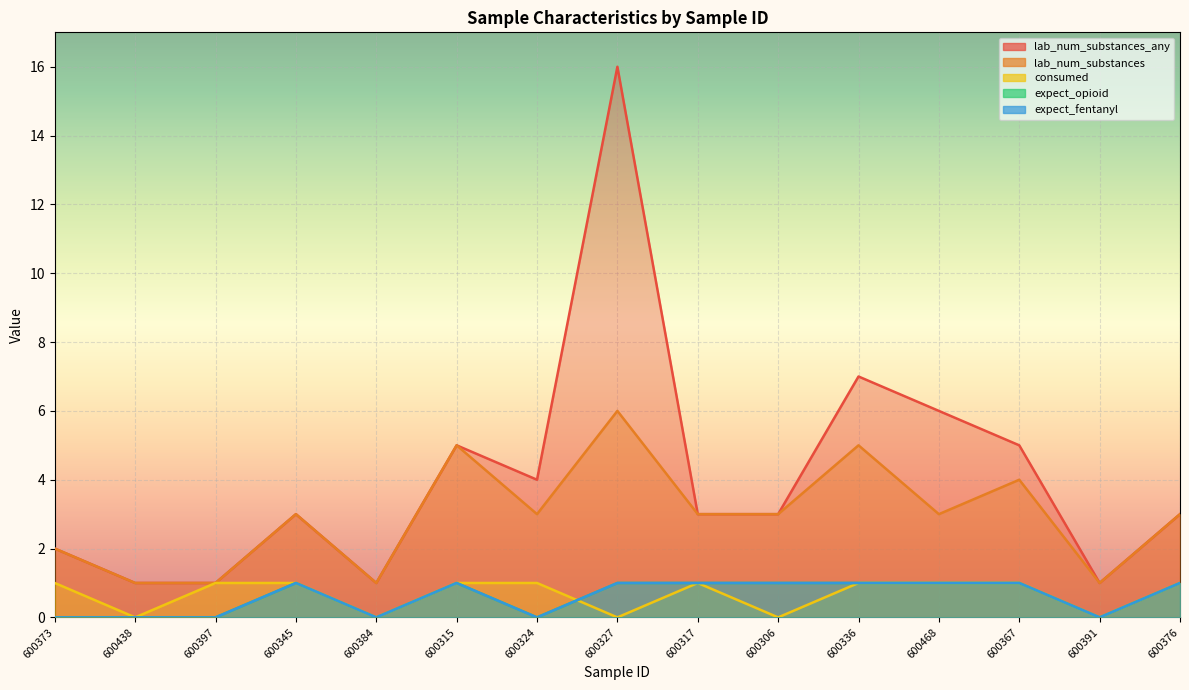

At which label does lab_num_substances_any reach its minimum?

600438